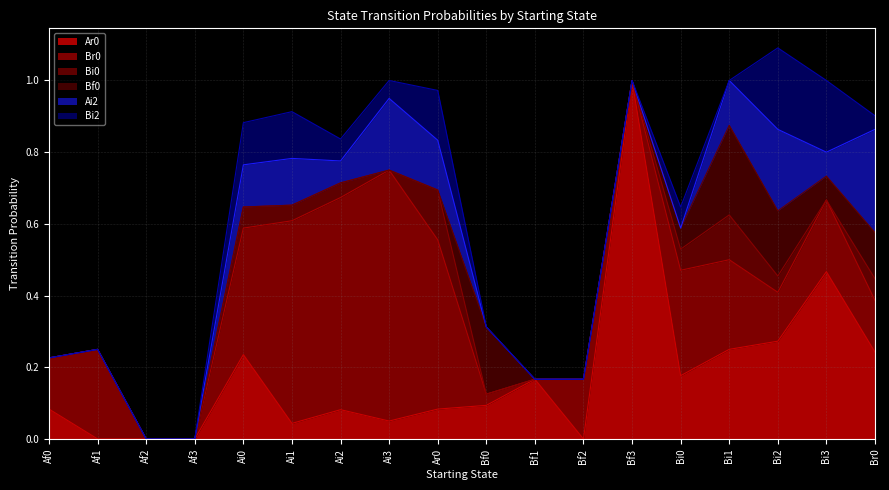

Which series has the widest spread of values?

Ar0